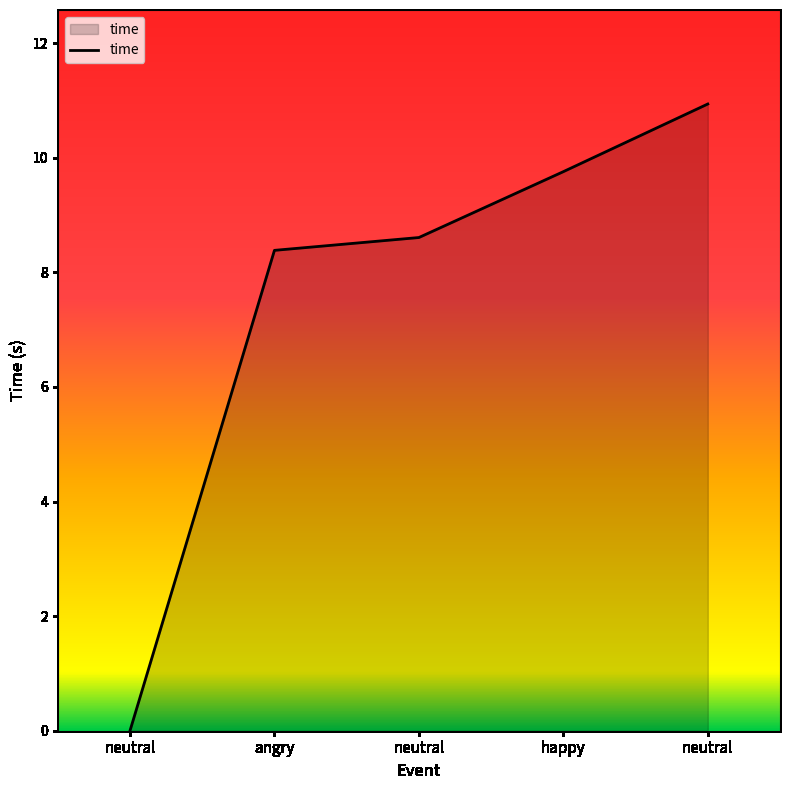

List the labels in order of value, smallest first.

neutral, angry, neutral, happy, neutral